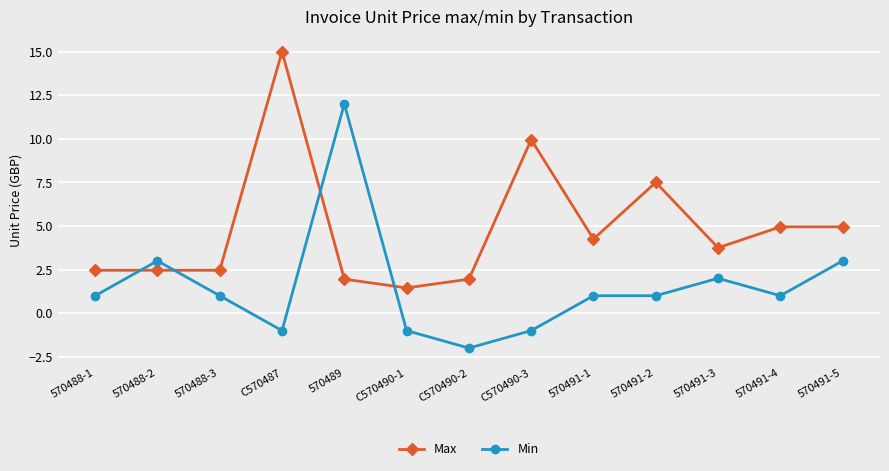

The Max series shows 1.4 at C570490-1. True or false?

True